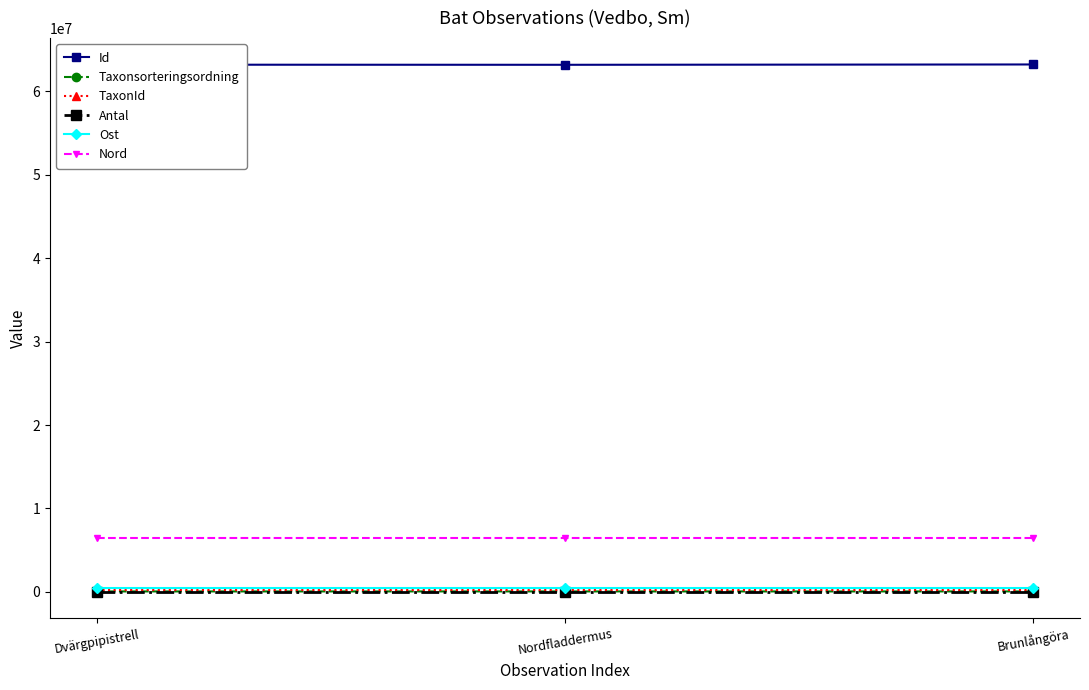

Is it true that Id equals 42372252.5 at Brunlångöra?

False